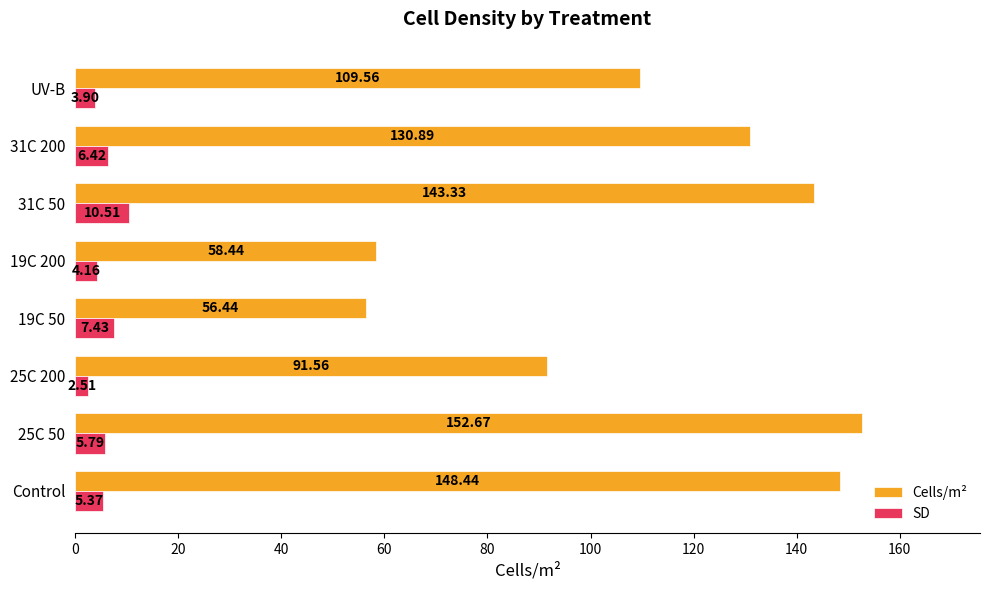

What are all the series names shown in the legend?

Cells/m², SD